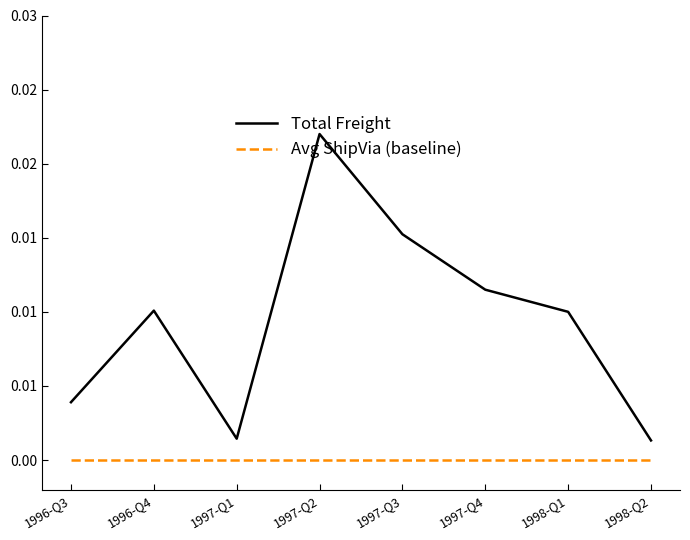

List the series in order of their overall mean, lowest first.

Avg ShipVia (baseline), Total Freight